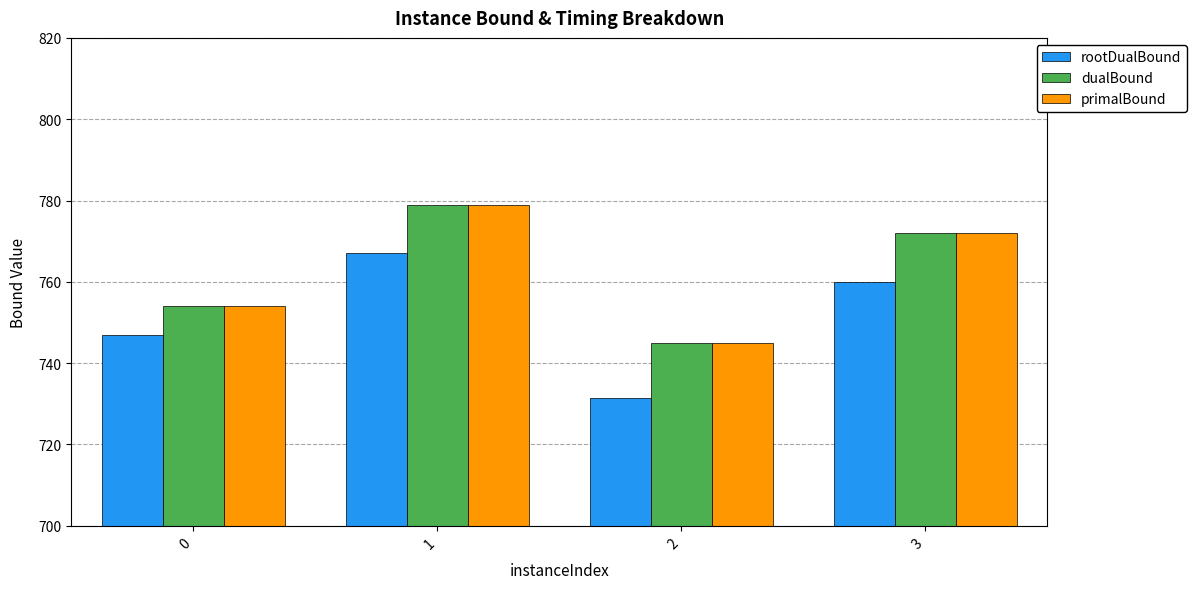

Count the number of data series in this chart.

3